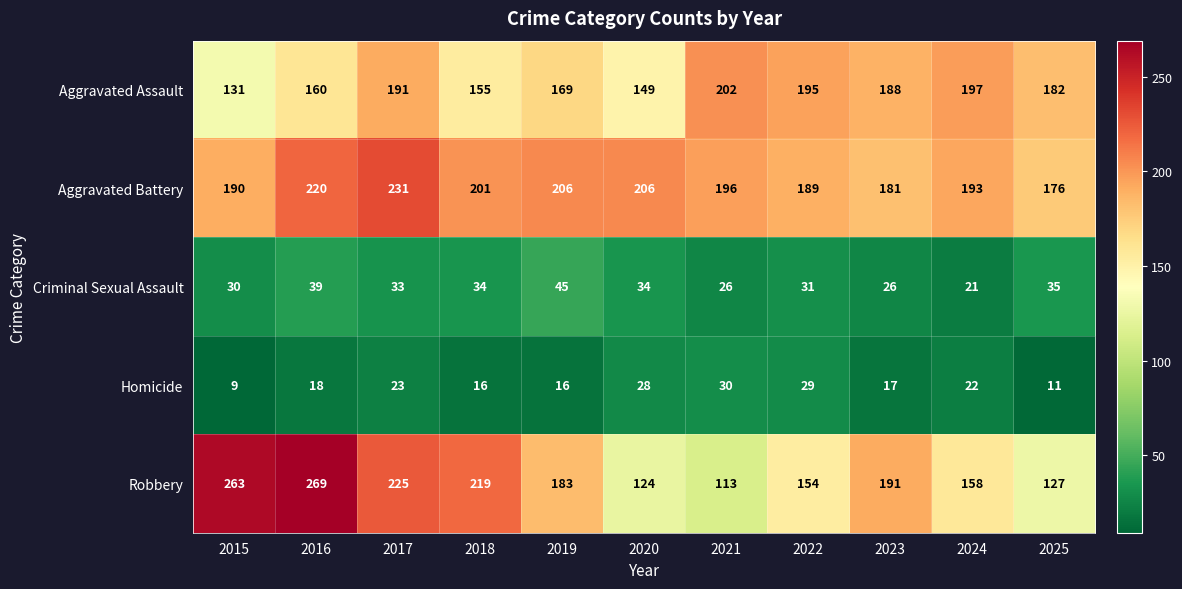

At which label is Robbery closest to 191?

2023